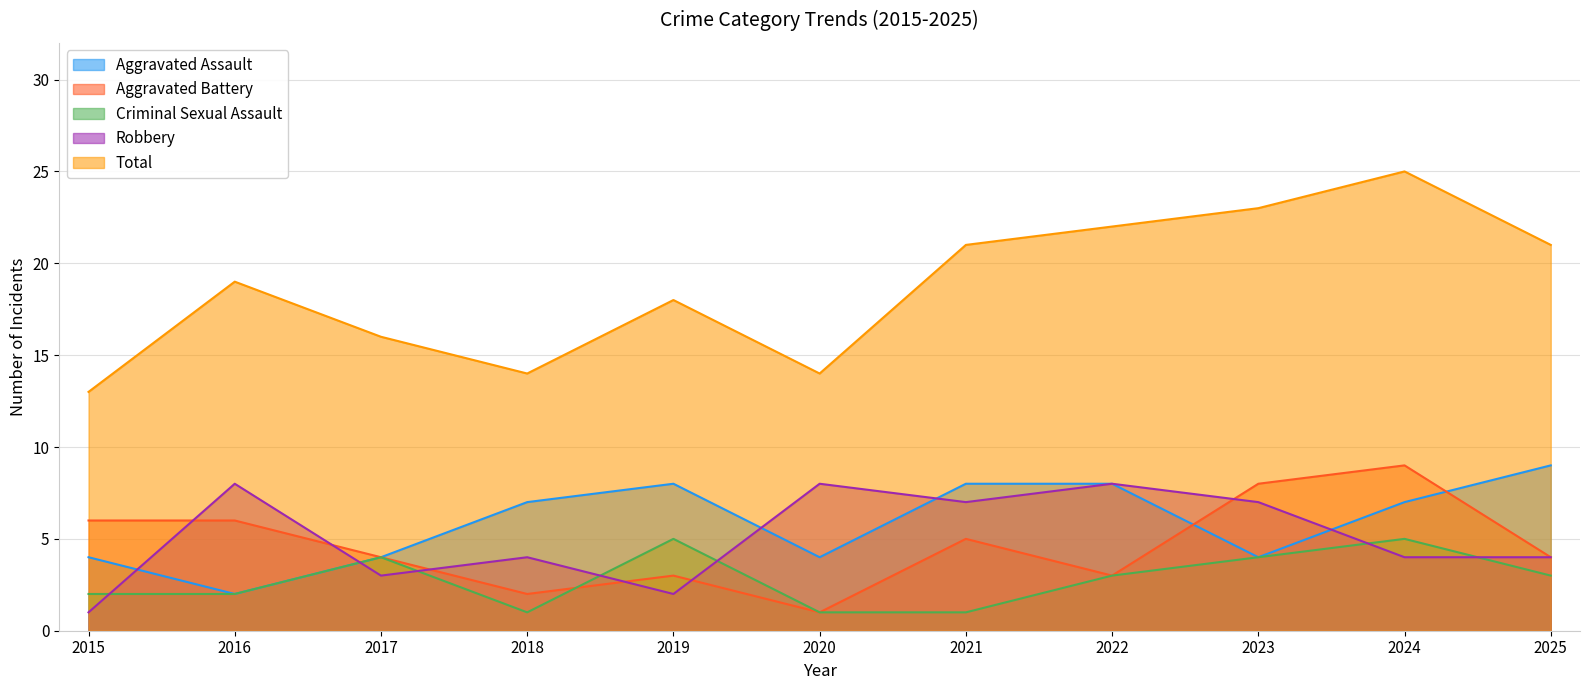

True or false: Robbery has a value of 3 at 2017.

True